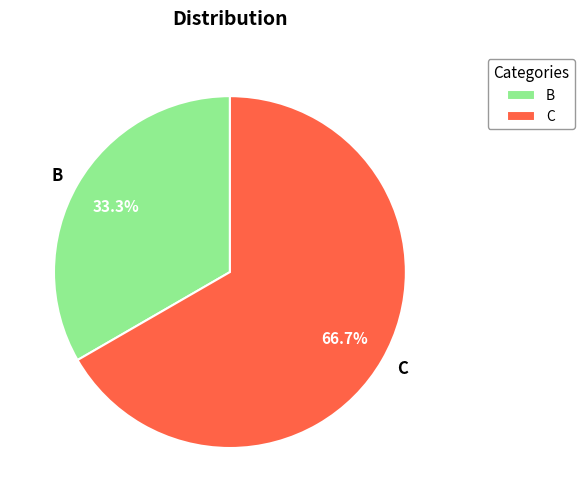

What percentage is NOT represented by B?

66.7%